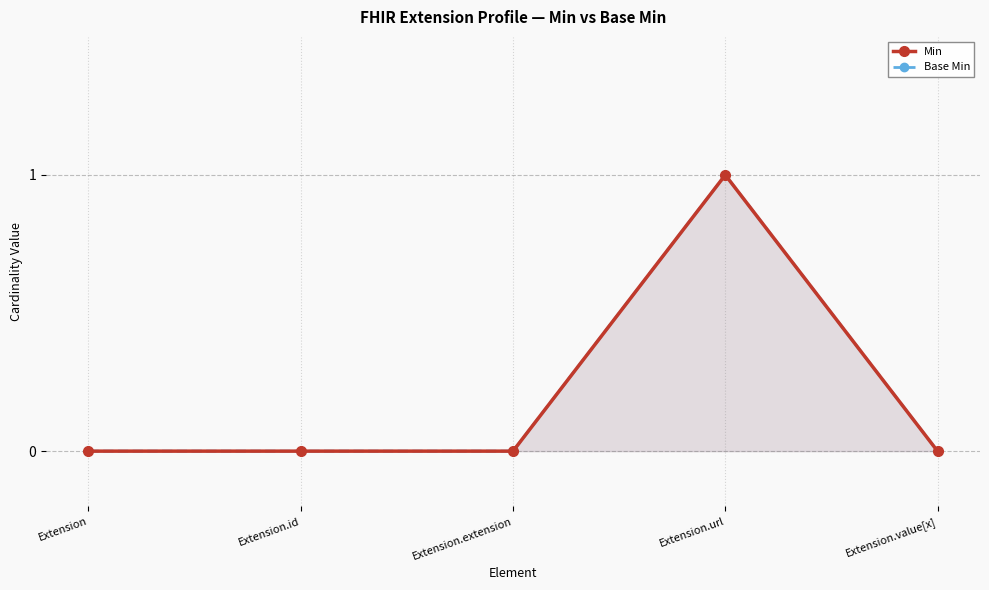

What are all the series names shown in the legend?

Min, Base Min